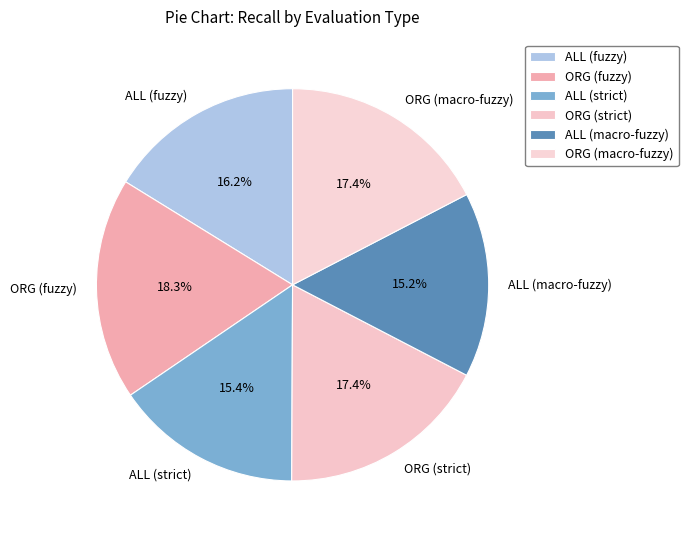

To the nearest percent, what is the difference between the ALL (fuzzy) and ALL (macro-fuzzy) slice percentages?

1%